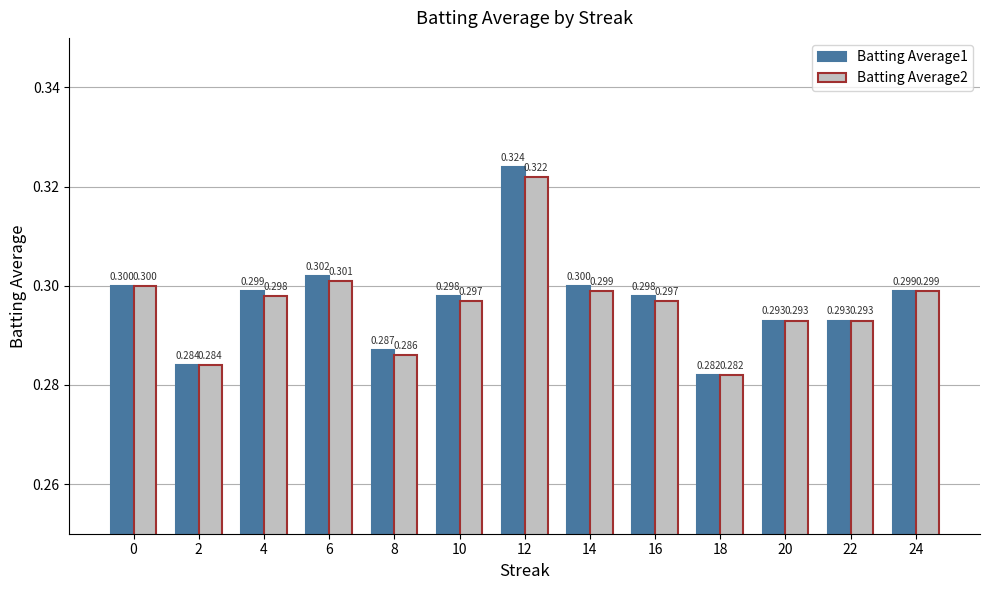

Reading left to right, what are all the values shown in this chart?

Batting Average1: 0.3	0.3	0.3	0.3	0.3	0.3	0.3	0.3	0.3	0.3	0.3	0.3	0.3
Batting Average2: 0.3	0.3	0.3	0.3	0.3	0.3	0.3	0.3	0.3	0.3	0.3	0.3	0.3